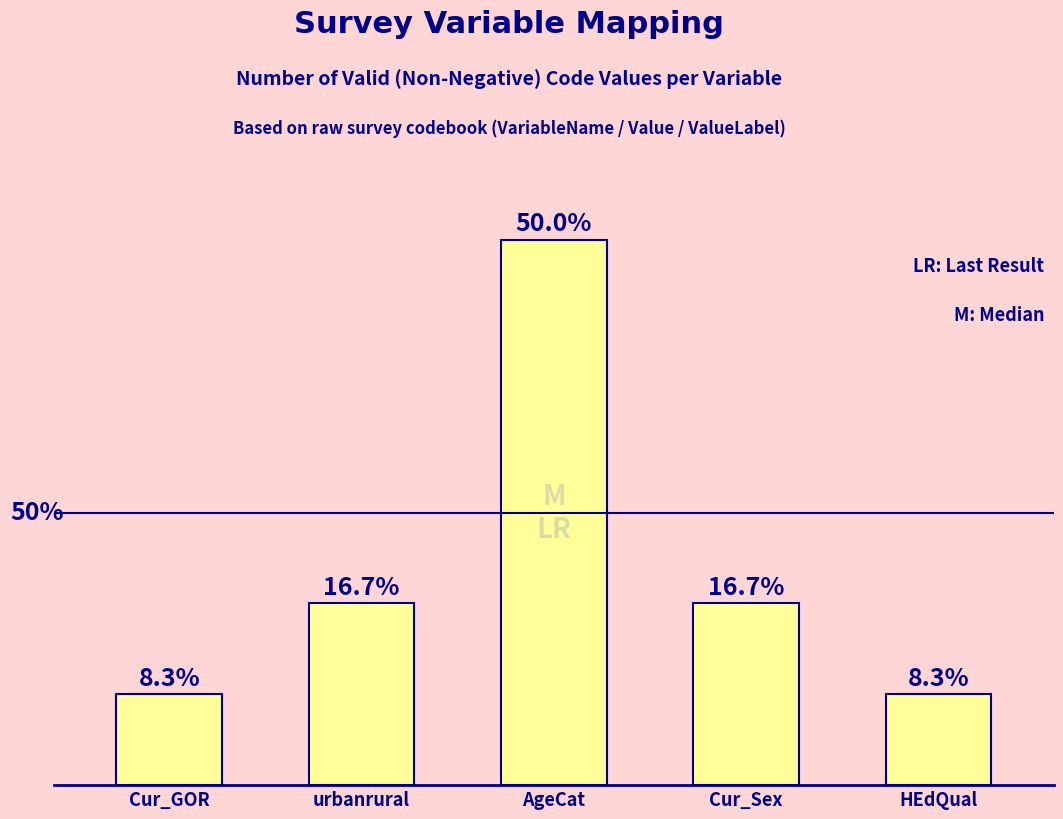

Which category has the lowest value across all series?

Cur_GOR